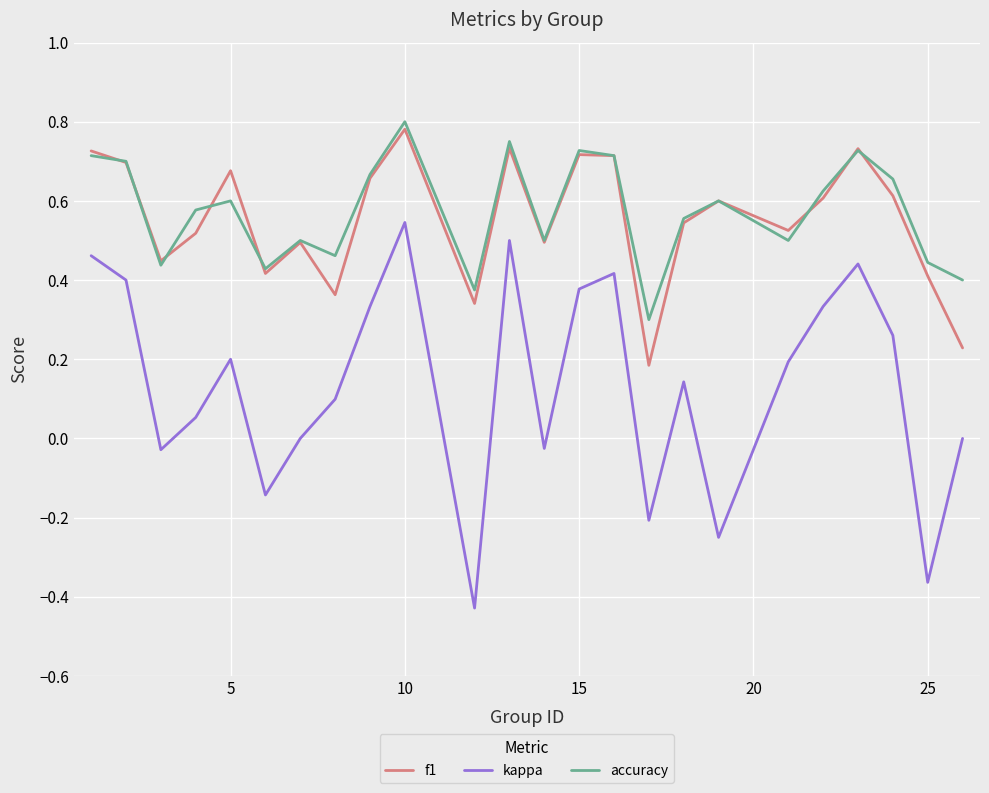

True or false: accuracy and kappa cross at least once.

False